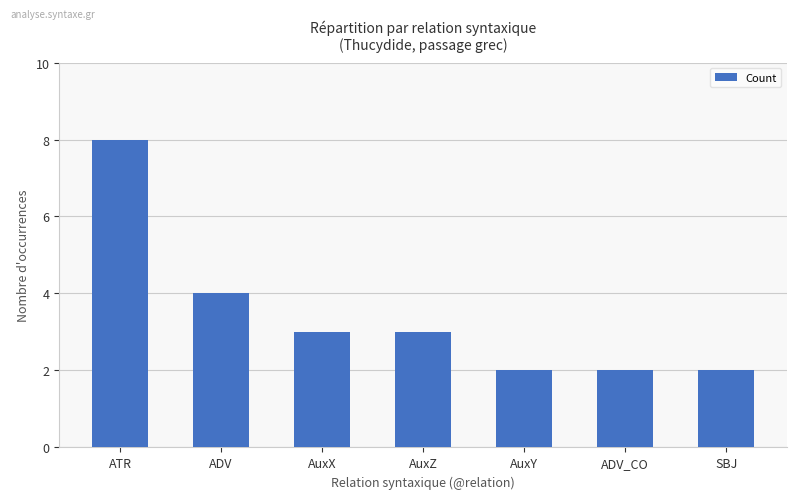

How many data points are less than 3?

3